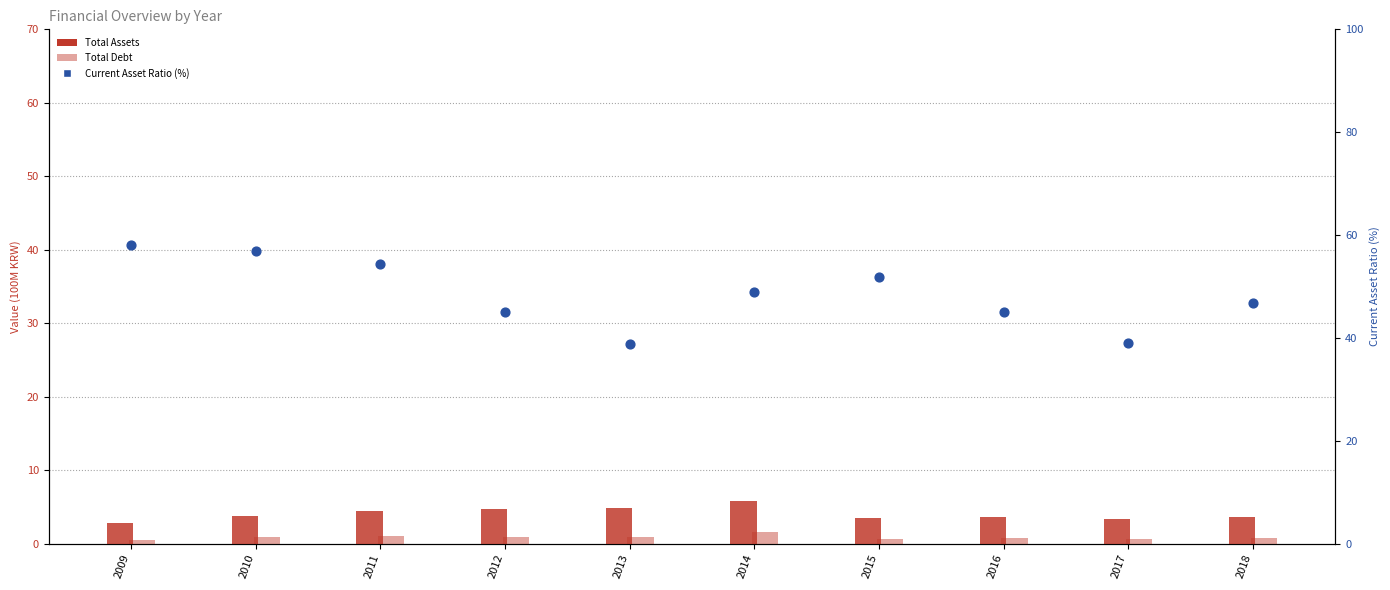

Which series contains the highest Y value?

Current Asset Ratio (%)